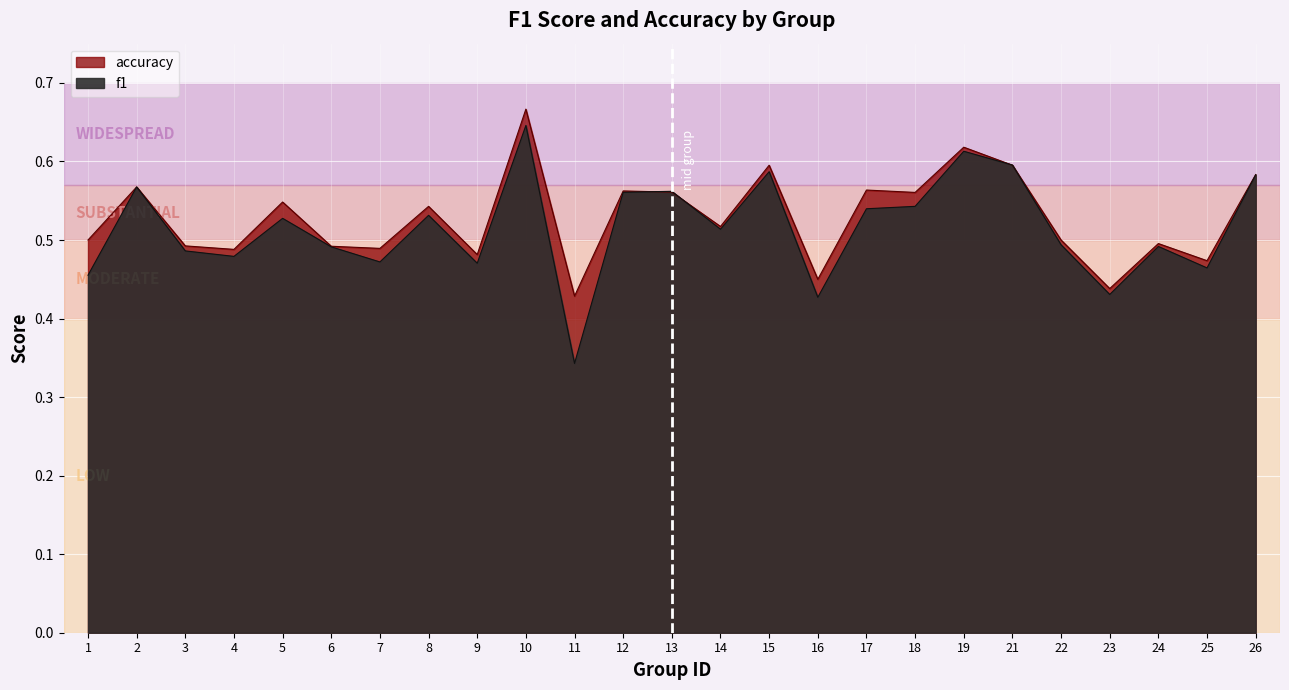

Which series changed the most between 21 and 24?

f1